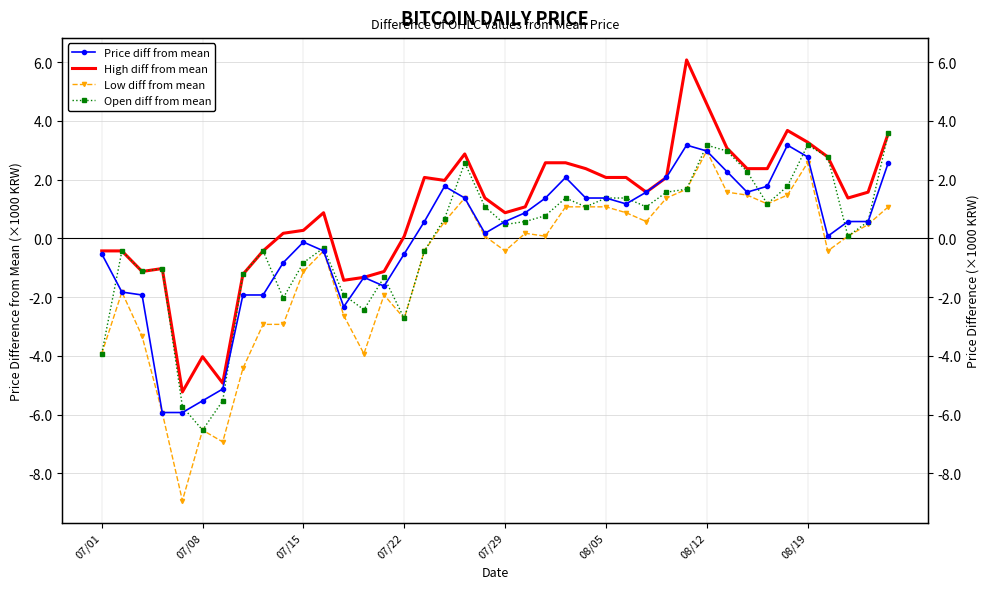

Is it true that High diff from mean equals 1.6 at 34?

False